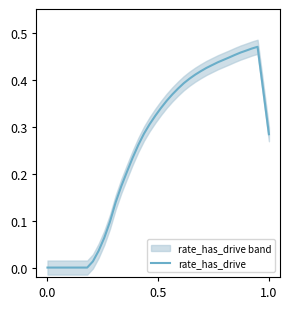

Is it true that rate_has_drive equals -0.2 at 0.0?

False